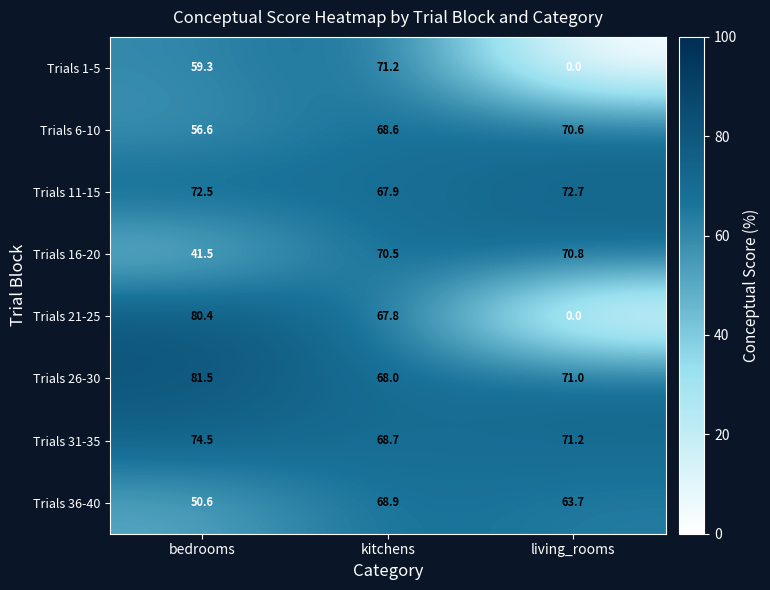

Where is Trials 26-30 nearest to the value 74?

living_rooms